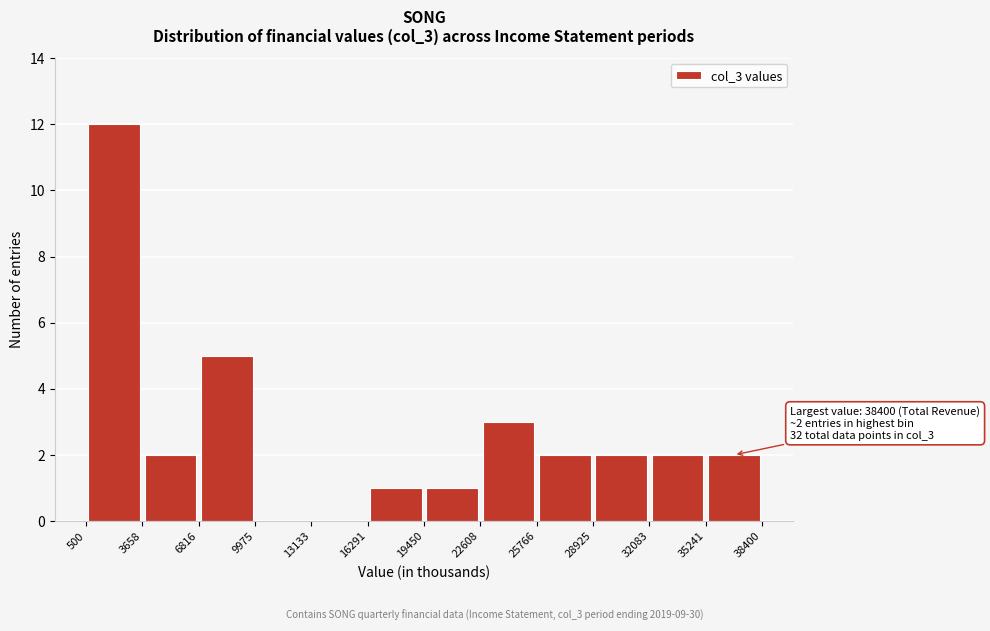

Over which range of the x-axis is the bar tallest?

500 to 3658